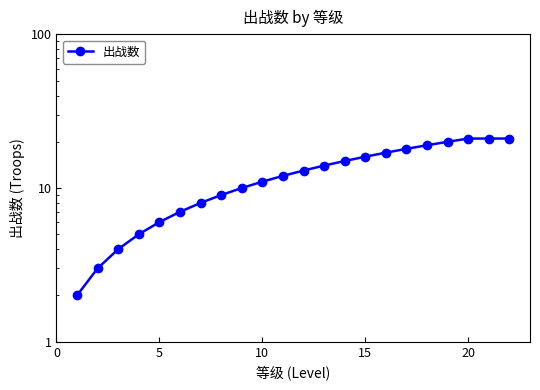

What is the difference between the maximum and second lowest values?

18